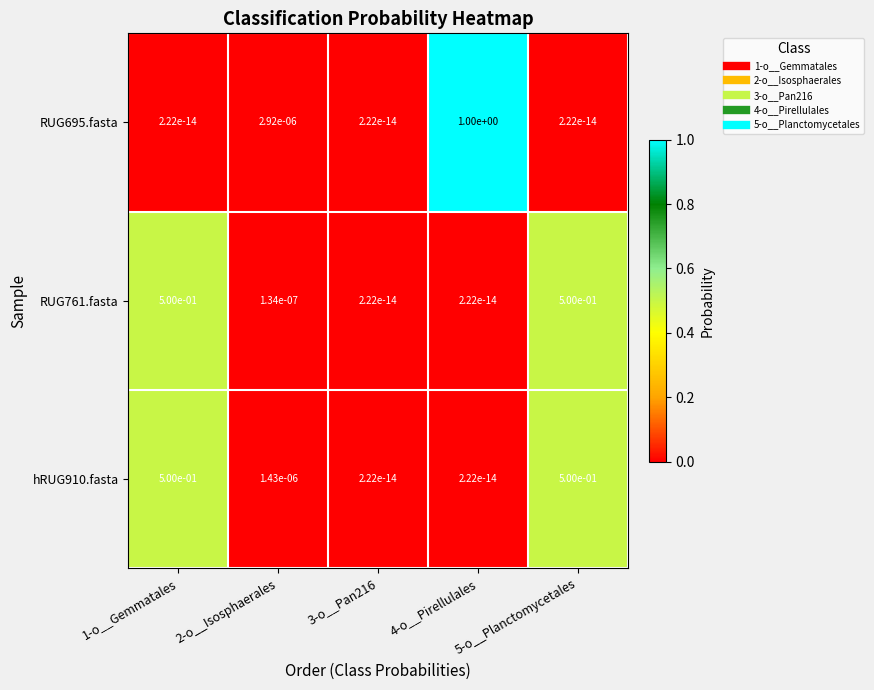

What is the spread (max minus min) of values at 5-o__Planctomycetales?

0.5